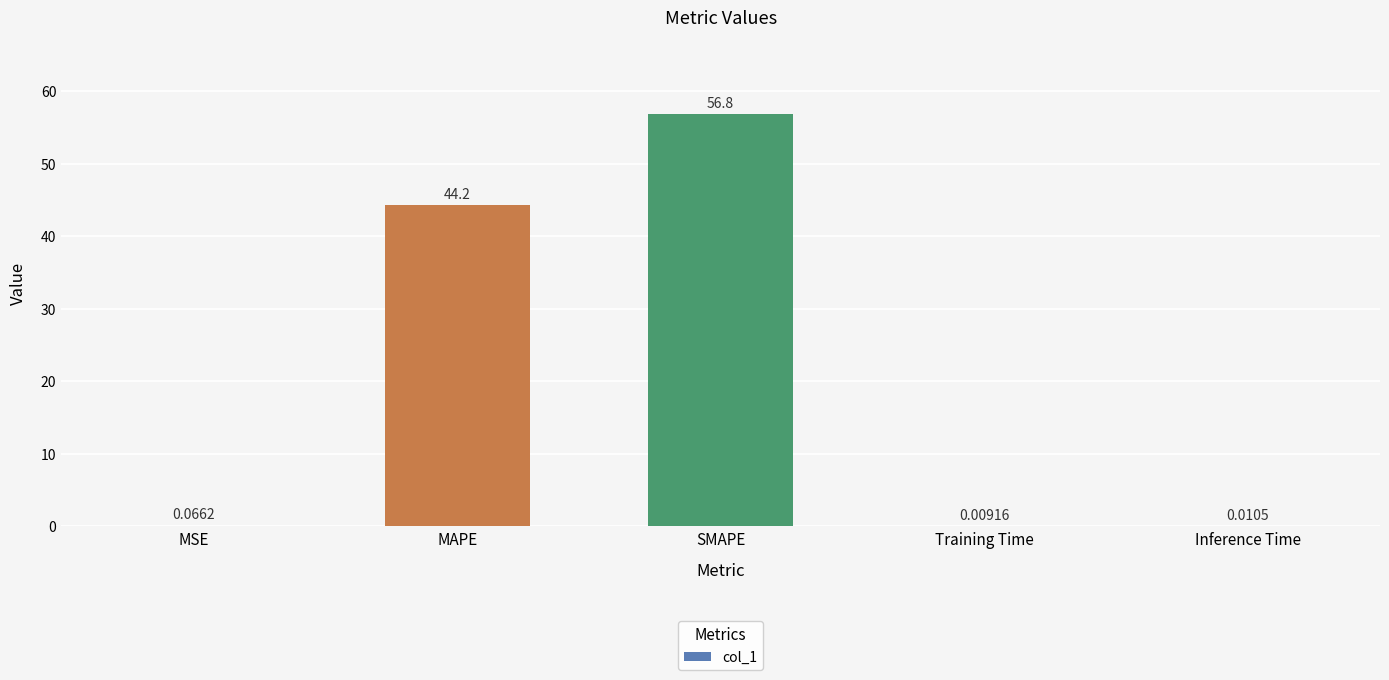

The value at SMAPE is 56.8. True or false?

True